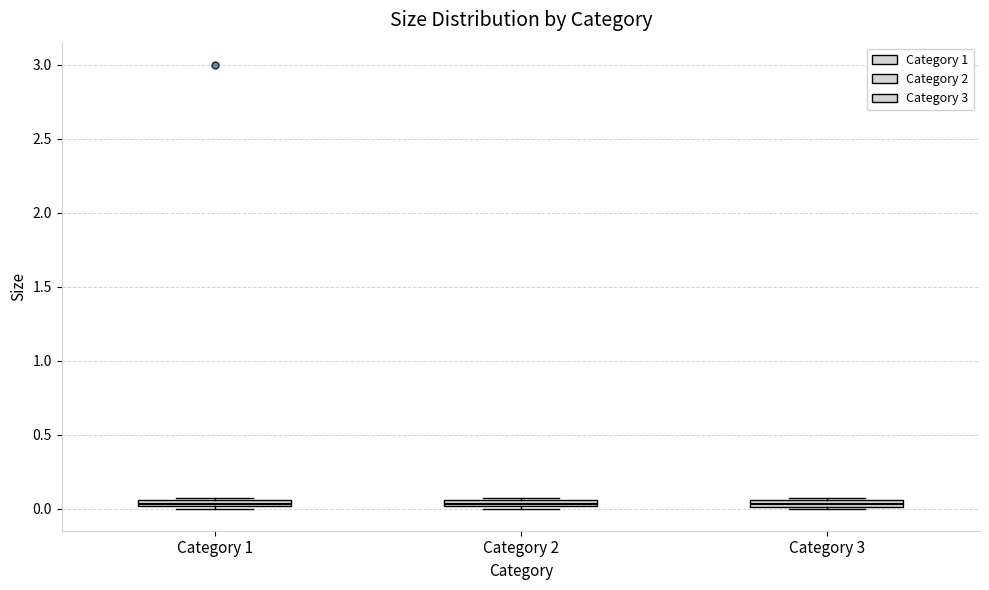

Where is the lower edge of the box for Category 1 on the y-axis? The values are not printed on the chart, so give them approximately, as read against the axis.

0.00